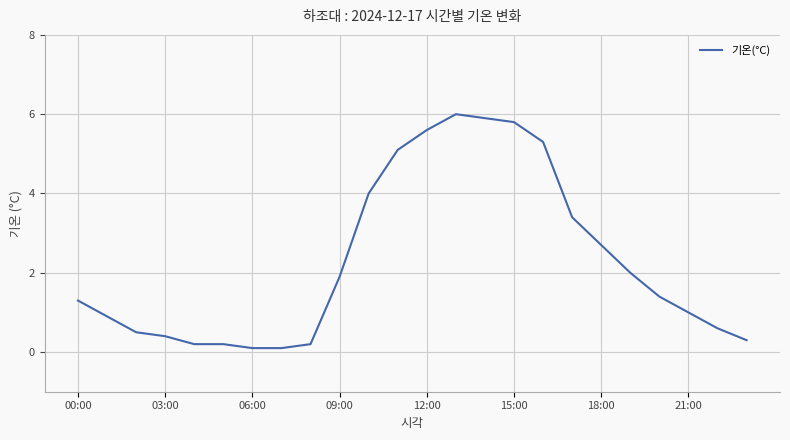

What is the maximum value shown in the chart?

6.0